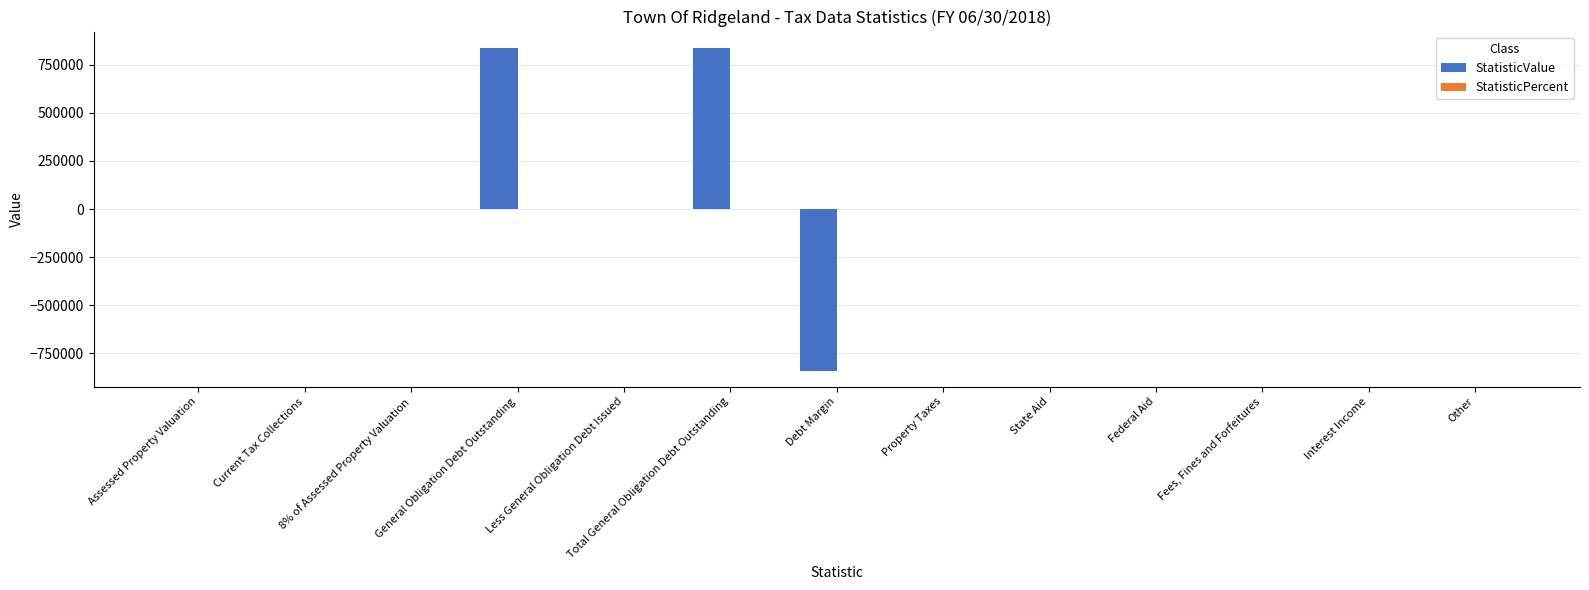

True or false: the data shows 838572 at Total General Obligation Debt Outstanding.

True